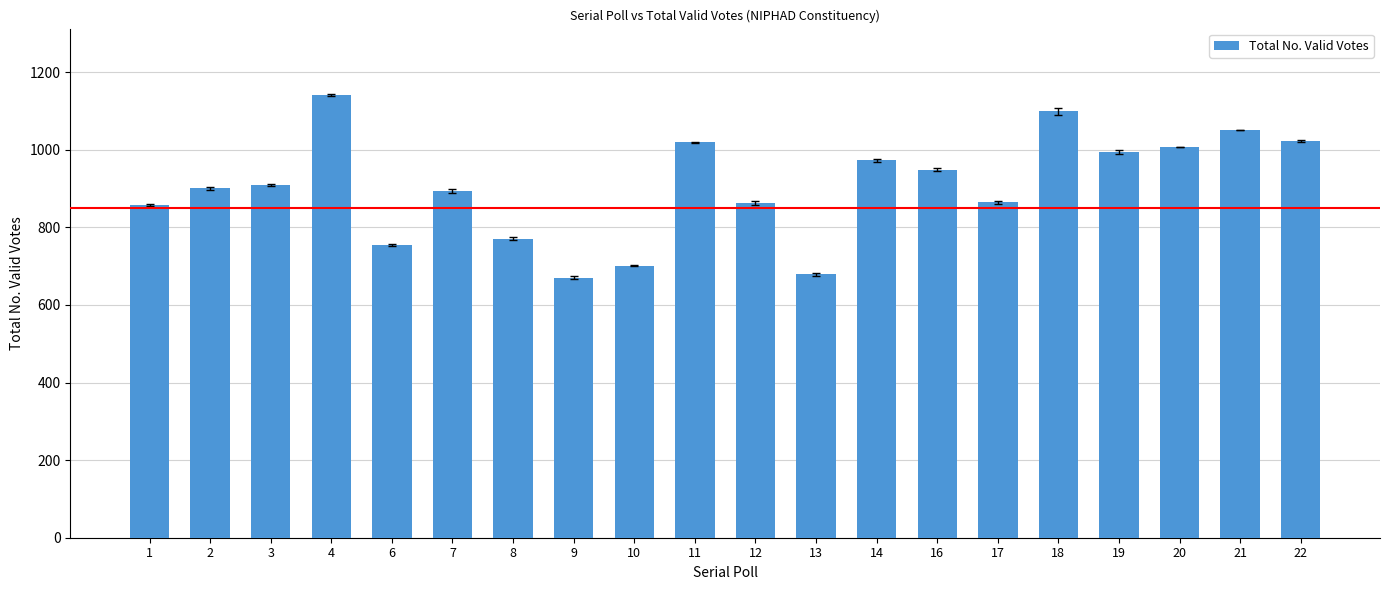

What is the difference between the second highest and second lowest values?

420